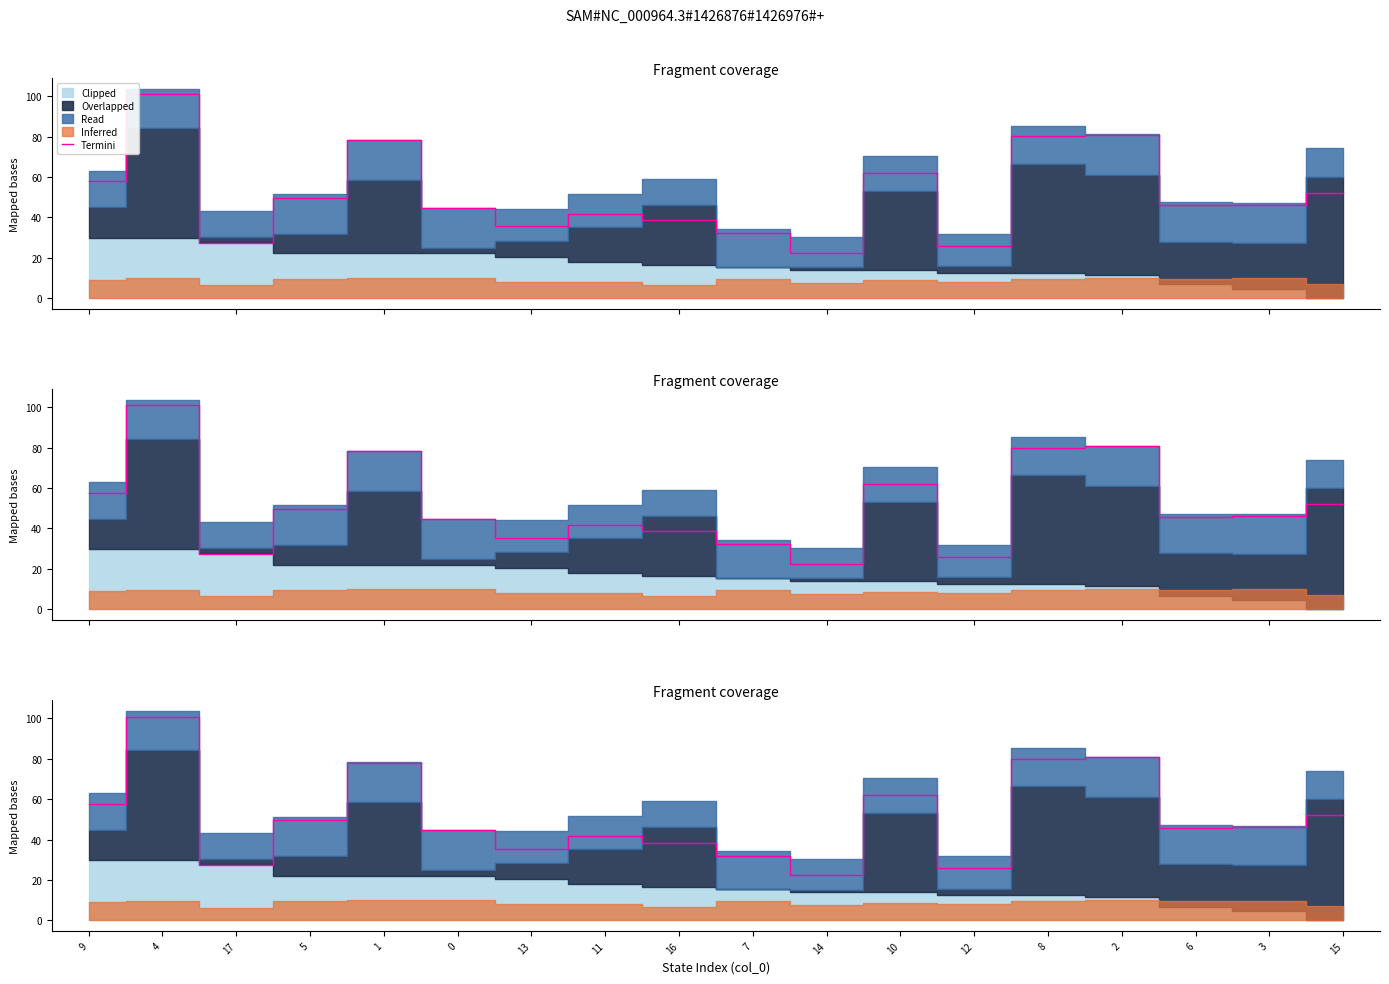

The chart shows a value of 57.6 at 13. True or false?

False